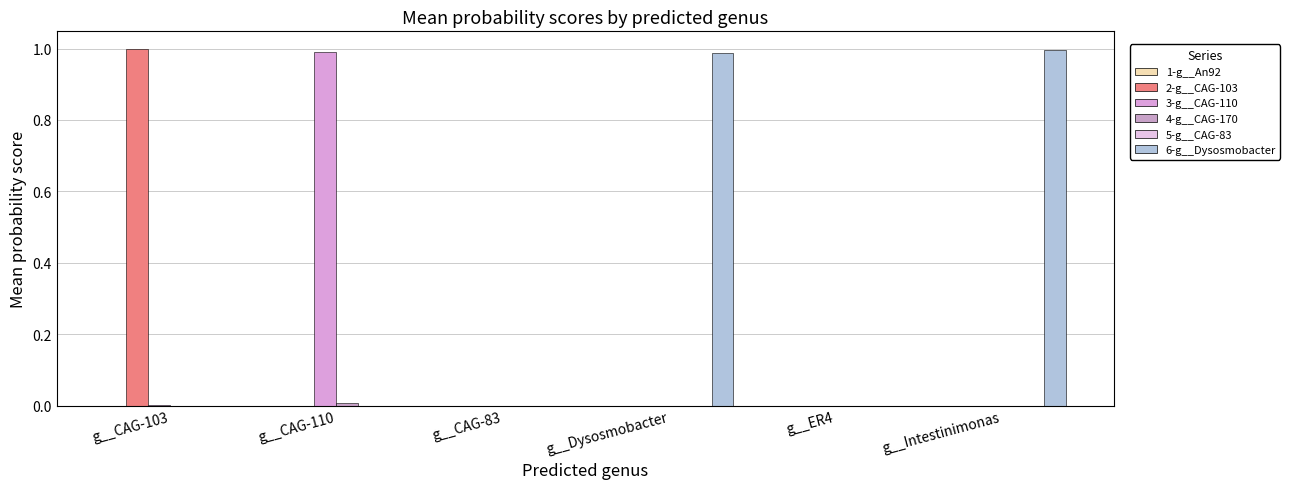

At how many categories does at least one series exceed 0?

6